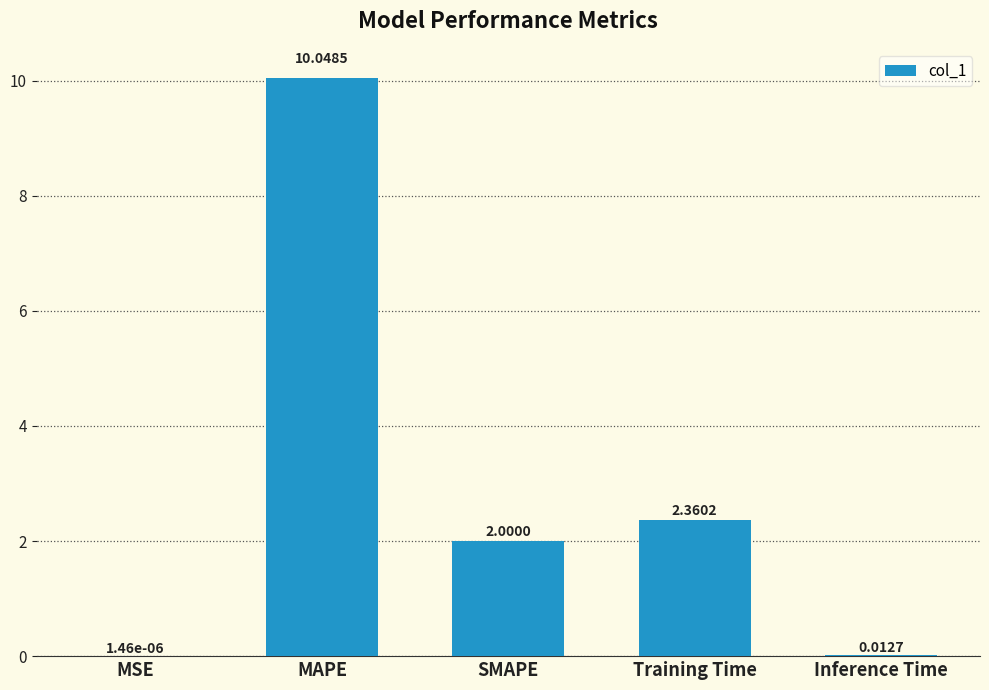

What is the change in value from SMAPE to Training Time?

+0.4